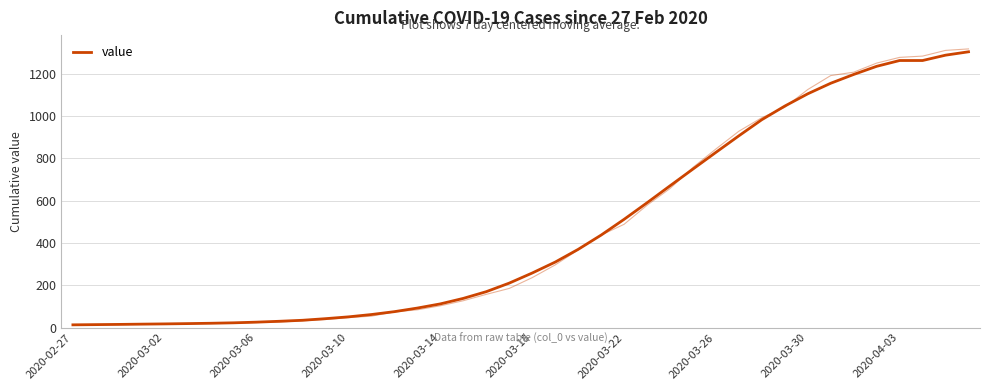

Reading right to left, transcribe all the data shown in this chart.

1303.3	1287.4	1262.1	1262.1	1234.7	1196.3	1154.7	1104.9	1046.9	982.6	906.3	828.1	749.1	669.9	589.7	511.4	437.0	369.6	309.4	257.9	210.1	169.7	138.0	112.0	92.3	75.3	61.7	50.7	42.1	34.6	29.9	25.7	22.6	20.4	18.9	17.4	16.3	15.0	14.0	13.0